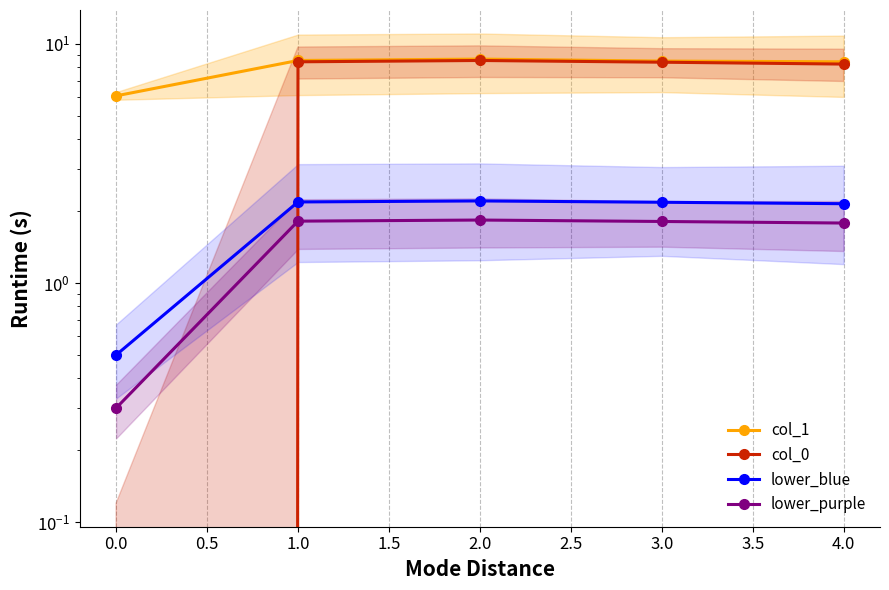

What is the maximum value for col_0?

8.5